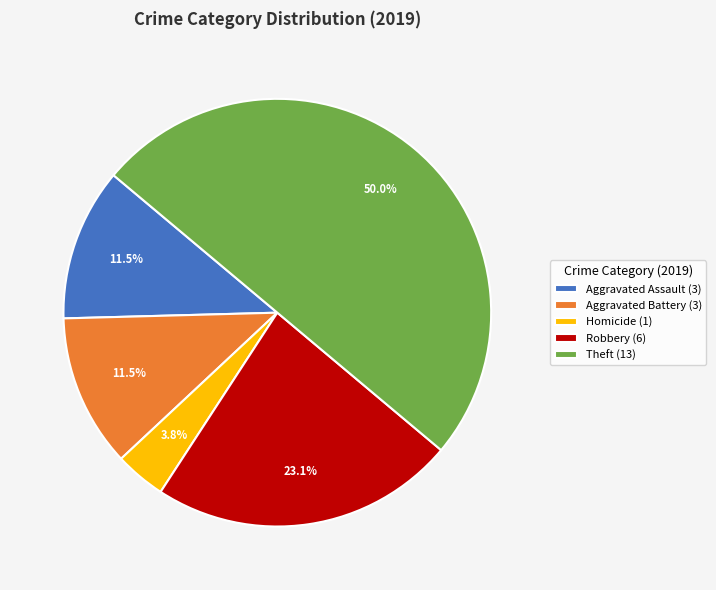

How much of the chart is everything except Homicide (1)?

96.2%